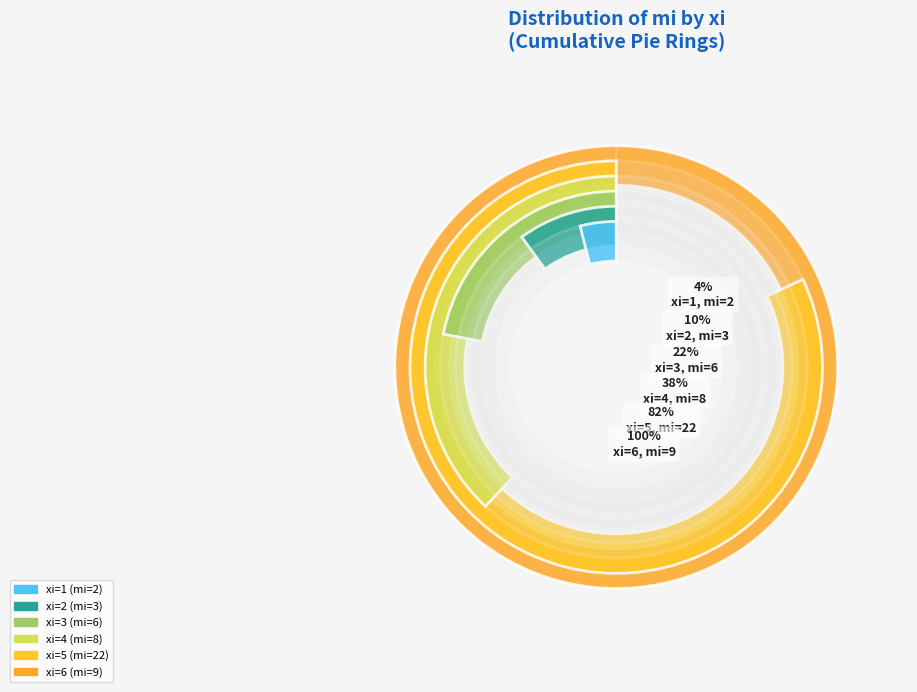

To the nearest percent, what percentage of the pie is 3?

12%